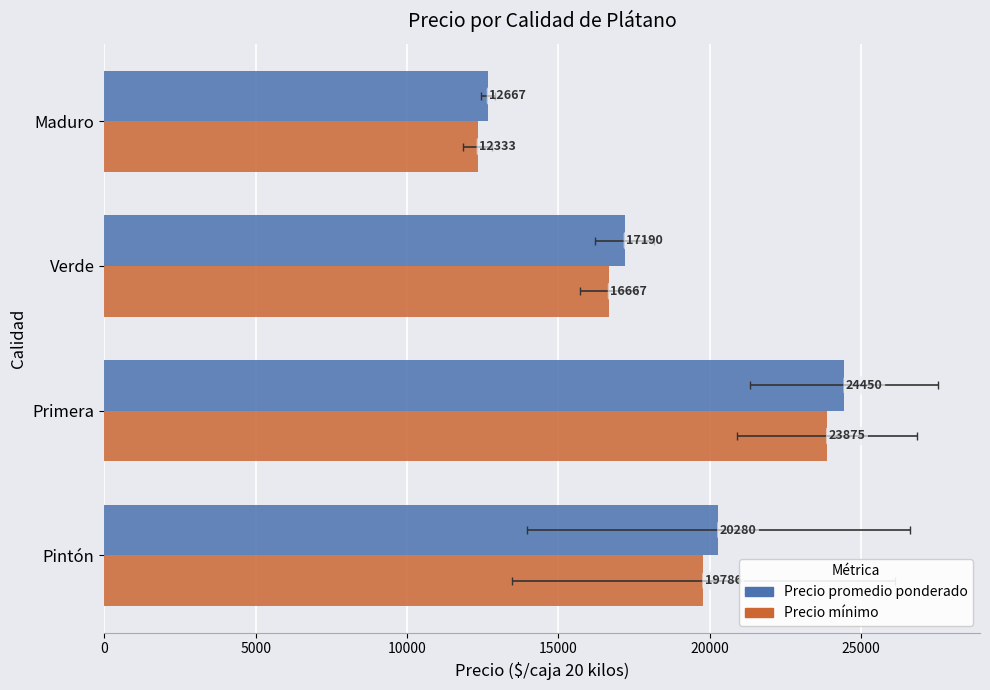

The Precio mínimo series shows 6913.6 at Verde. True or false?

False